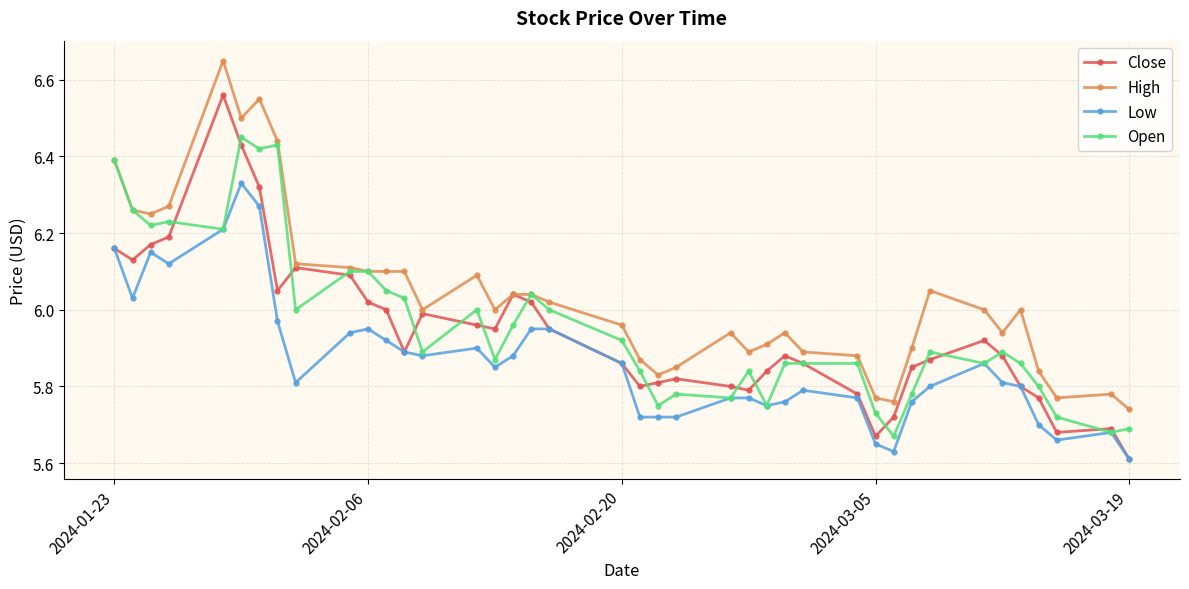

Which series has the widest spread of values?

Close